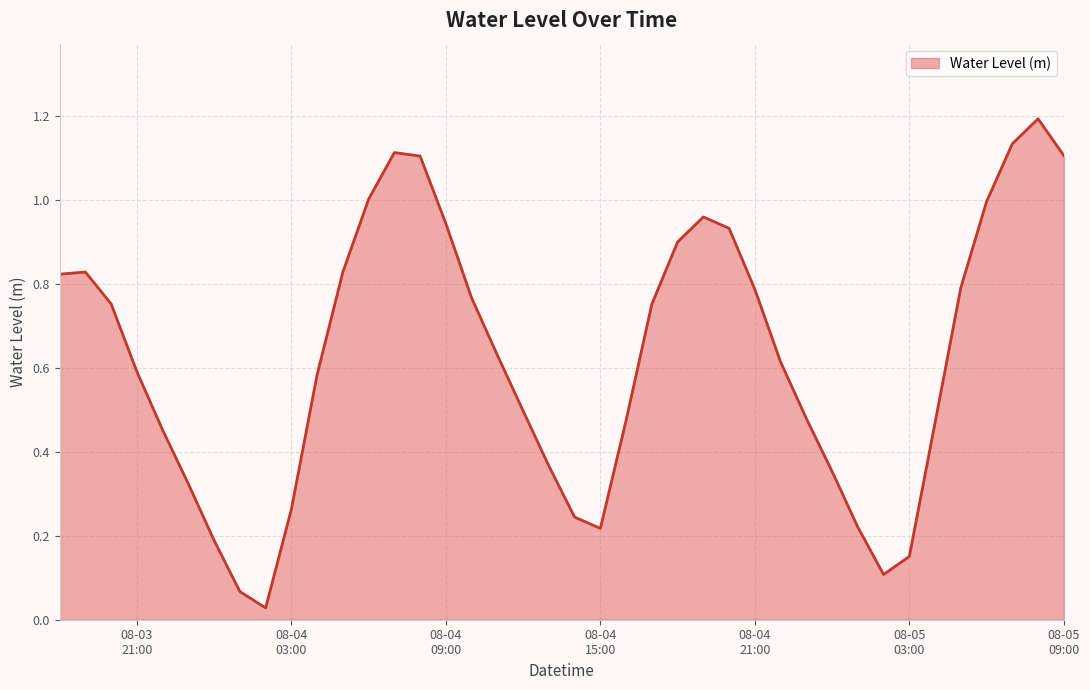

What is the difference between the maximum and minimum values?

1.2